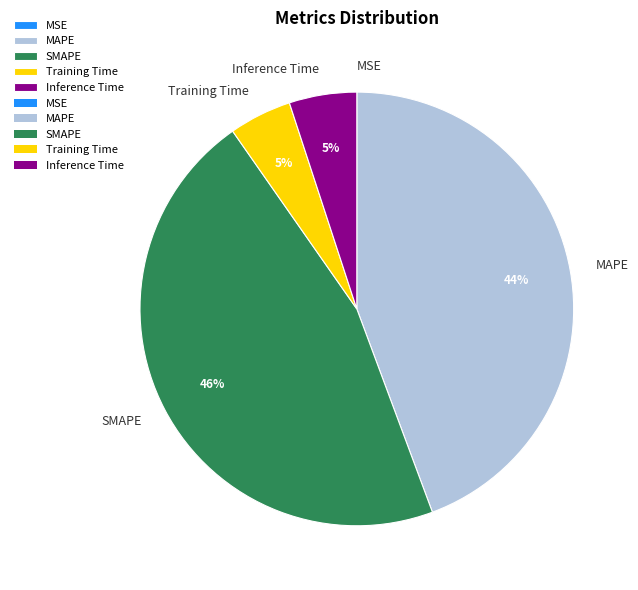

To the nearest percent, what is the difference between the largest and smallest slice percentages?

46%